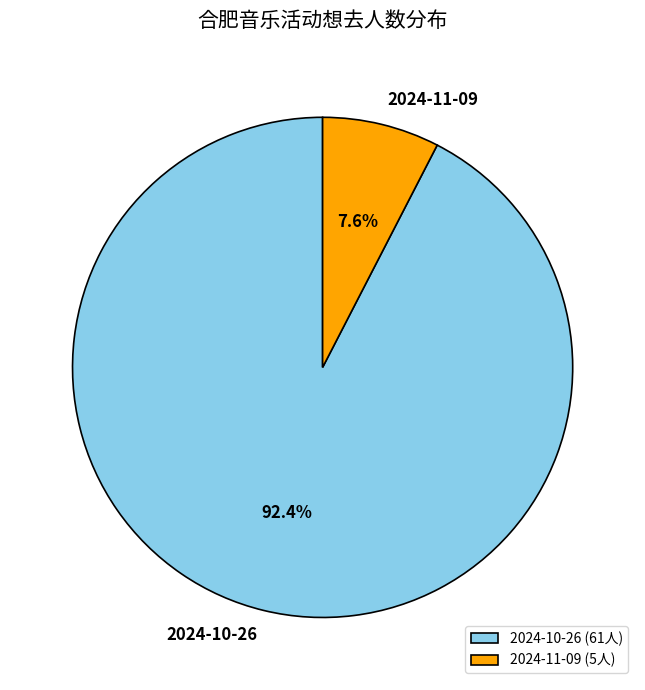

Between 2024-10-26 (61人) and 2024-11-09 (5人), which is larger?

2024-10-26 (61人)